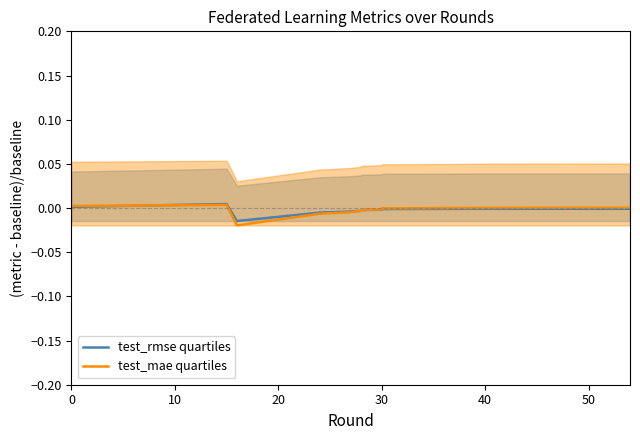

The test_rmse quartiles series shows -0.0 at 30. True or false?

False